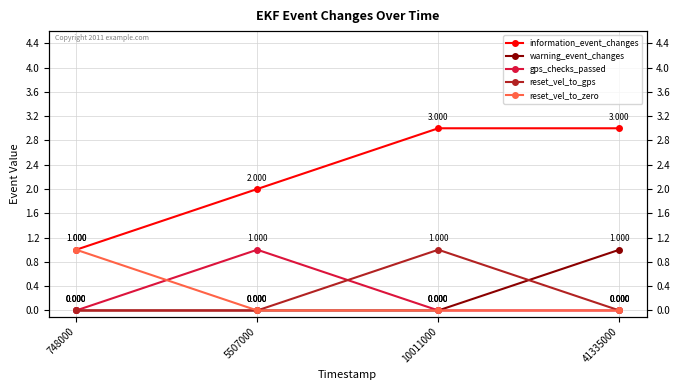

Reading right to left, extract all data points from this chart.

information_event_changes: 3	3	2	1
warning_event_changes: 1	0	0	0
gps_checks_passed: 0	0	1	0
reset_vel_to_gps: 0	1	0	0
reset_vel_to_zero: 0	0	0	1